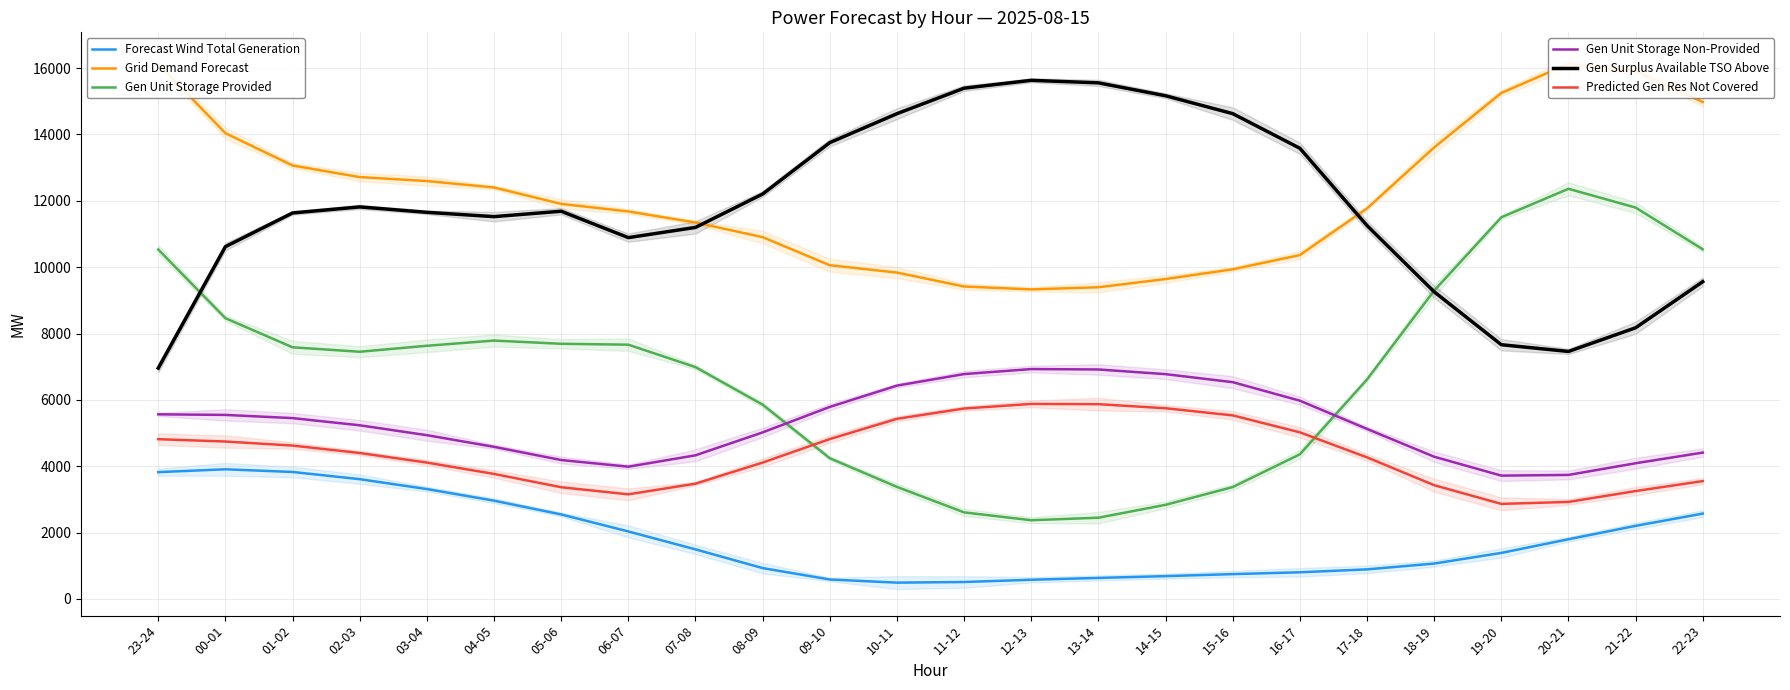

How many values in the Forecast Wind Total Generation series are below 1494?

12